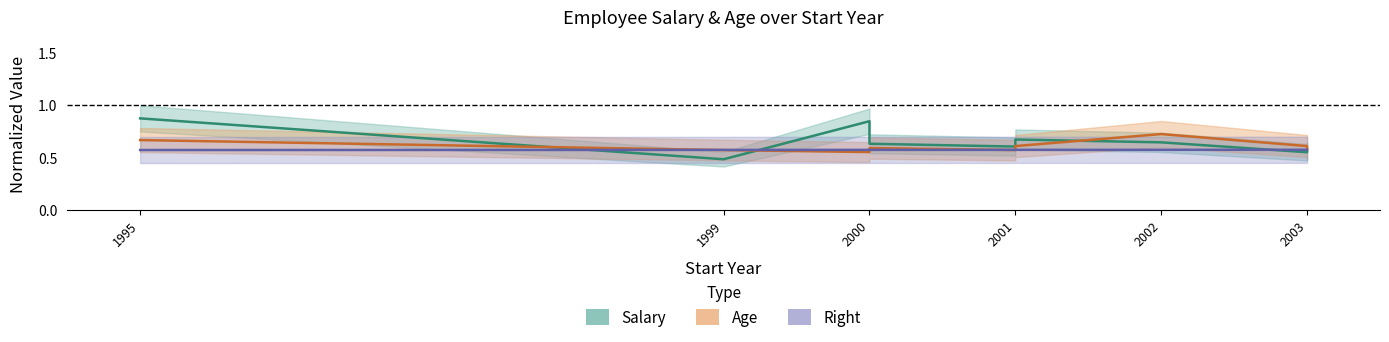

Count the Age values in the range 0 to 1.

9